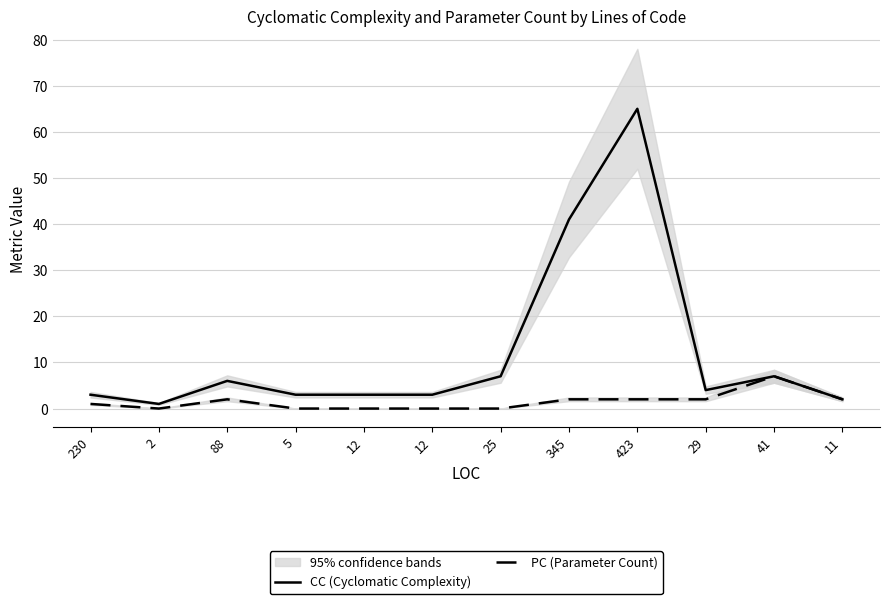

How many interior local valleys does the CC (Cyclomatic Complexity) series have?

2